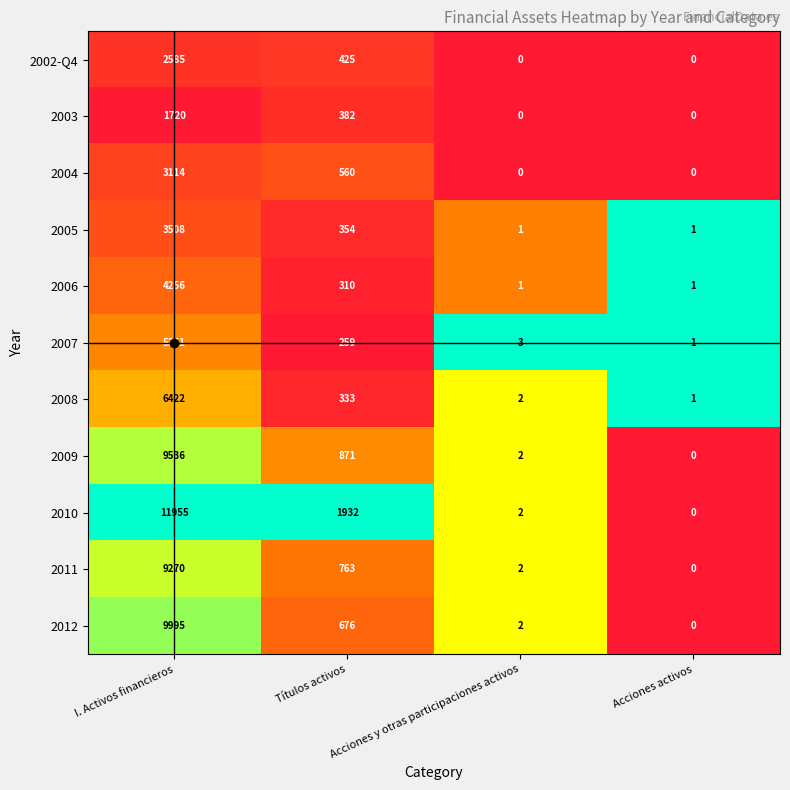

What is the total value across all series at Acciones y otras participaciones activos?

15